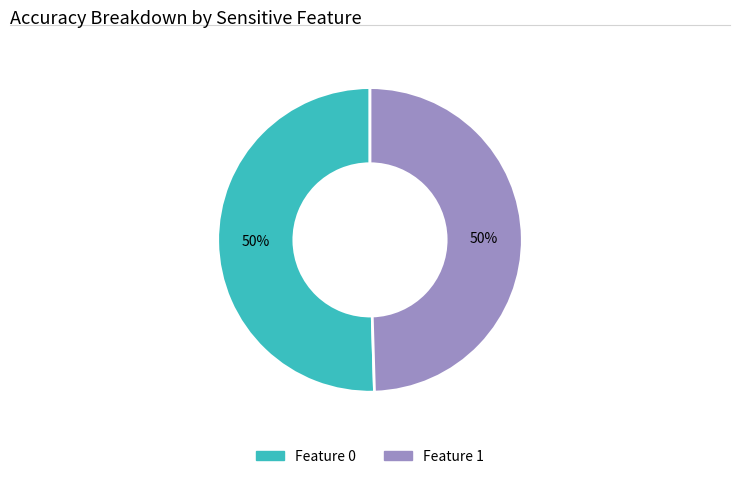

To the nearest percent, what is the average slice percentage?

50%